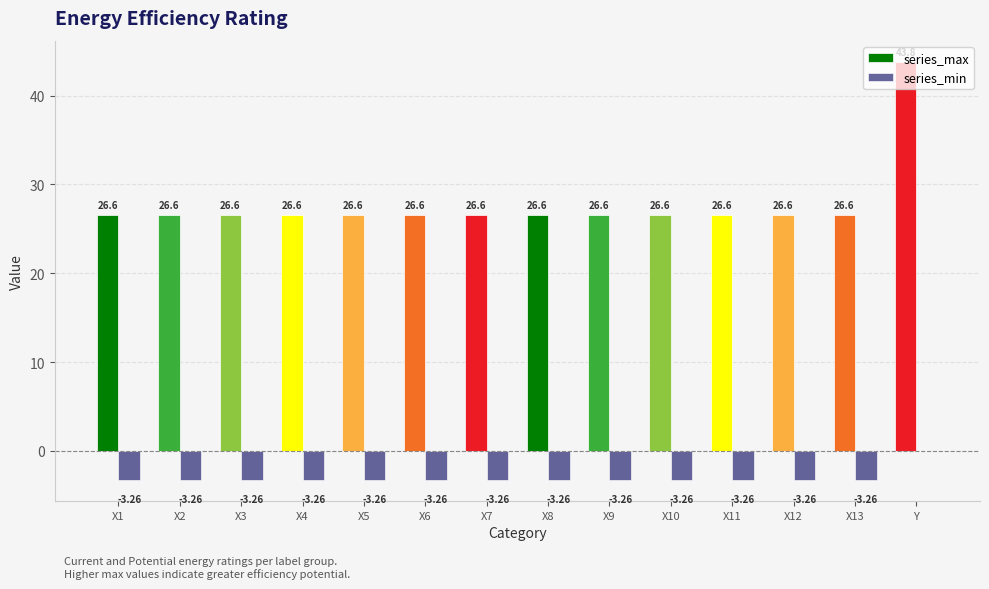

At which label does series_min first exceed -3?

Y